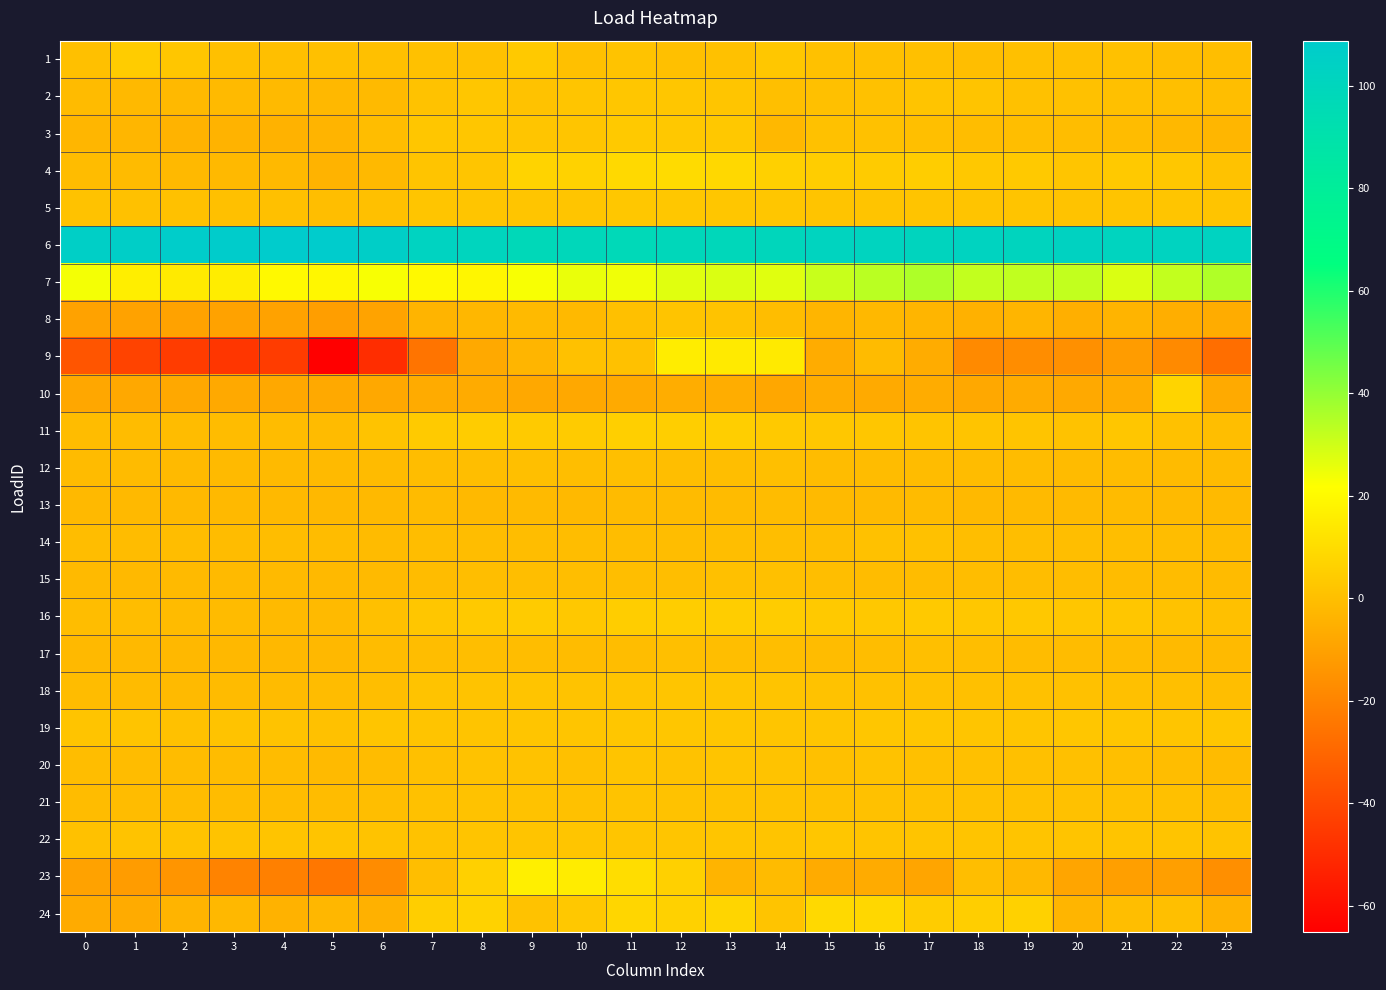

How many data points does each series have?

24